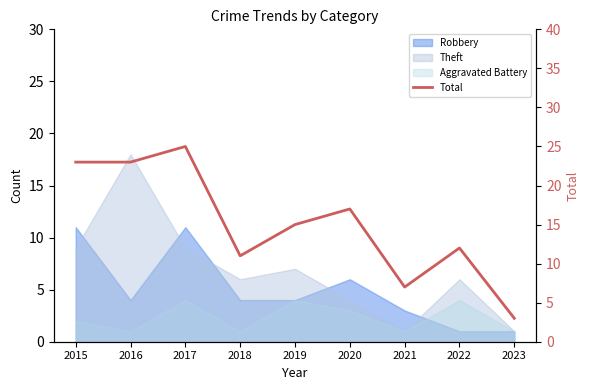

Rank the categories by value from highest to lowest.

2017, 2015, 2016, 2020, 2019, 2022, 2018, 2021, 2023